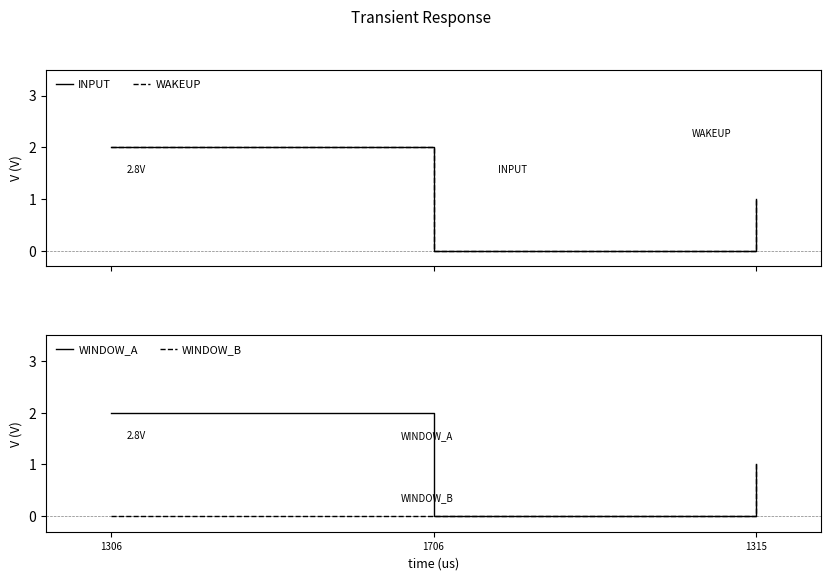

Between 1706 and 1315, which series saw the biggest shift?

INPUT